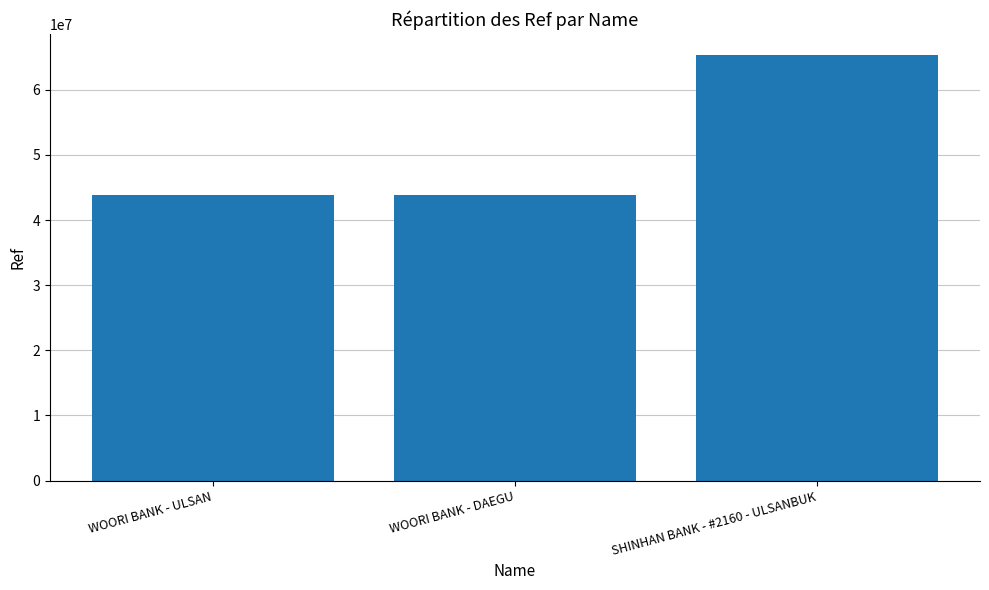

What is the ratio of the value at WOORI BANK - DAEGU to the value at SHINHAN BANK - #2160 - ULSANBUK?

0.7